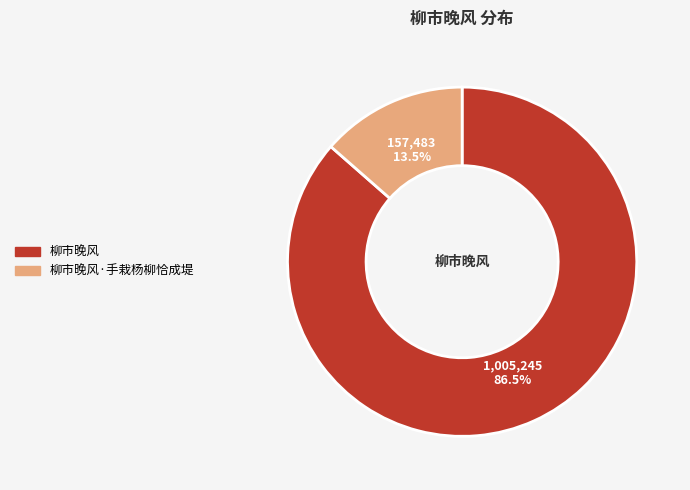

Does any single category account for the majority?

Yes